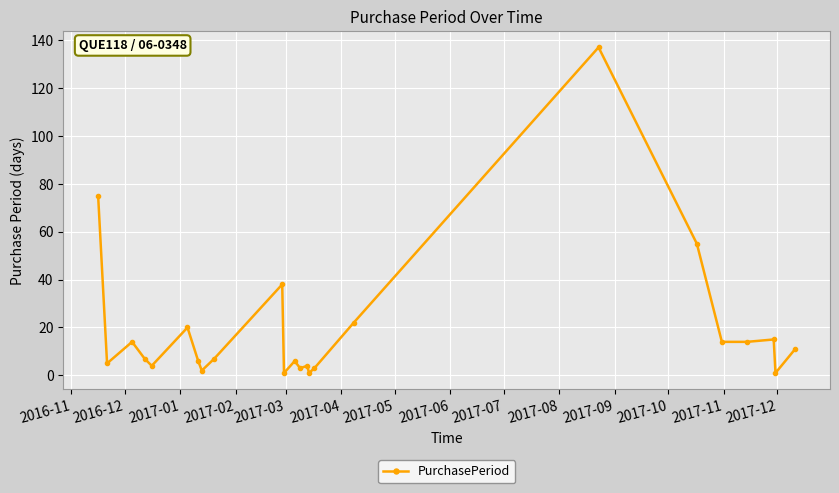

Reading left to right, extract all data points from this chart.

75	5	14	7	4	20	6	2	7	38	1	6	3	4	1	3	22	137	55	14	14	15	1	11